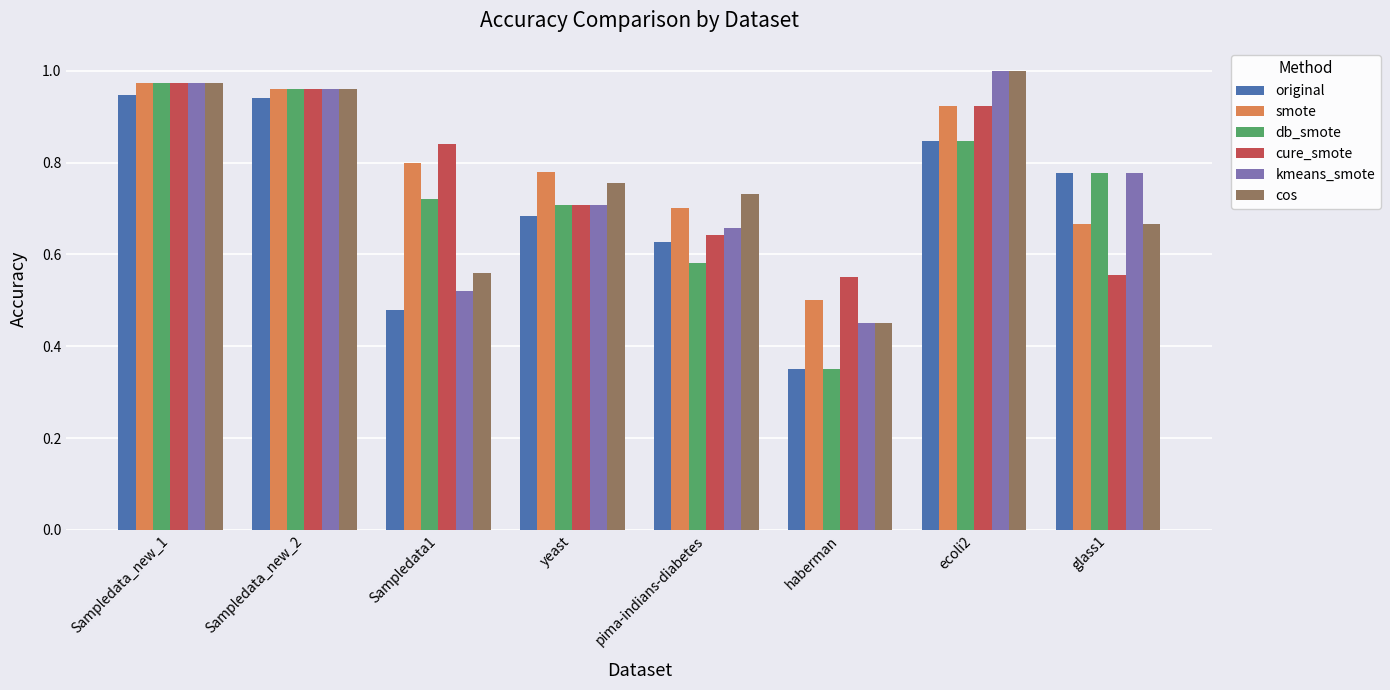

At which category is the sum across all series the highest?

Sampledata_new_1